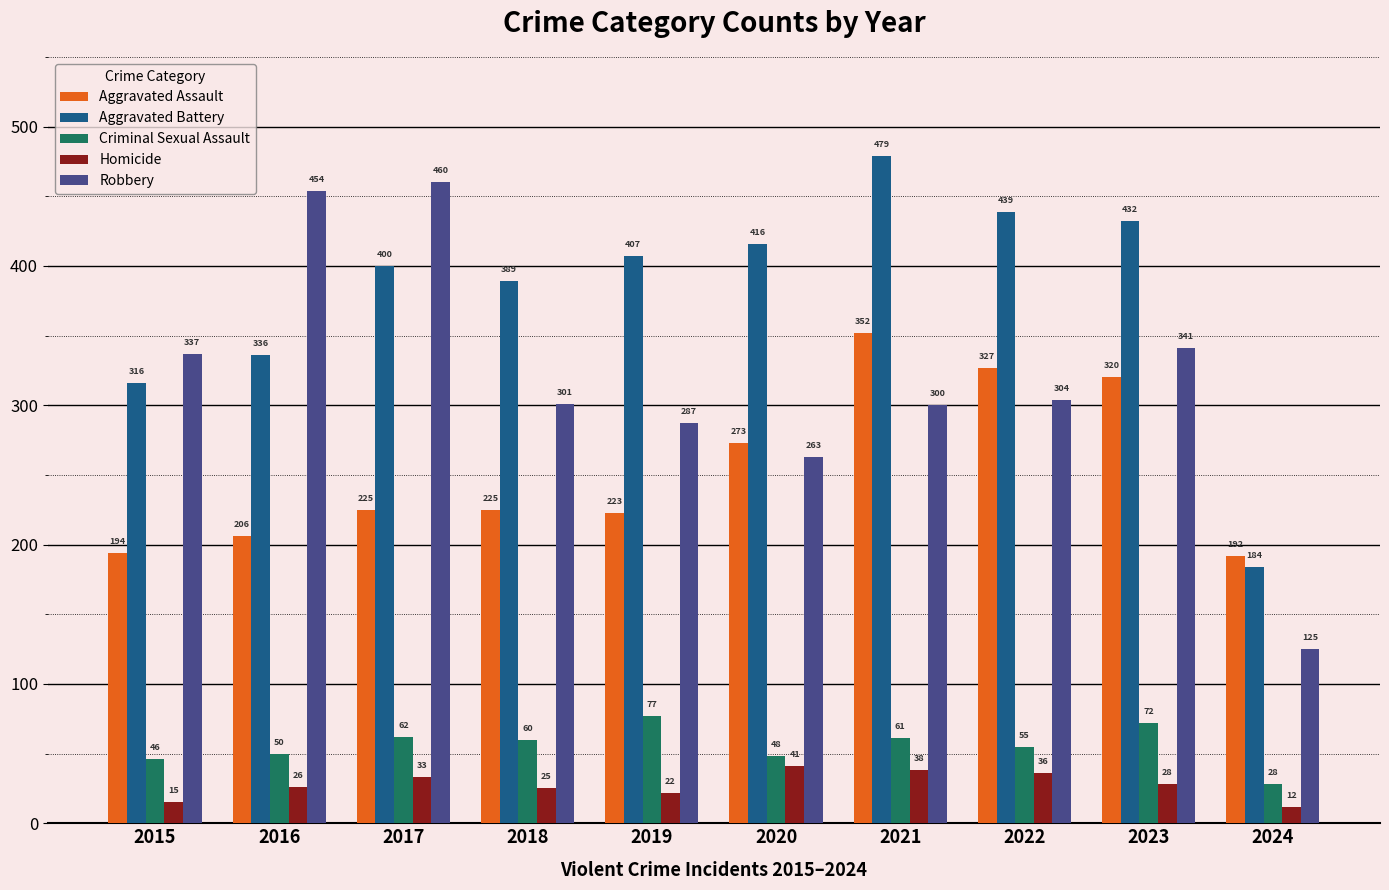

List the labels in order of Robbery value, smallest first.

2024, 2020, 2019, 2021, 2018, 2022, 2015, 2023, 2016, 2017